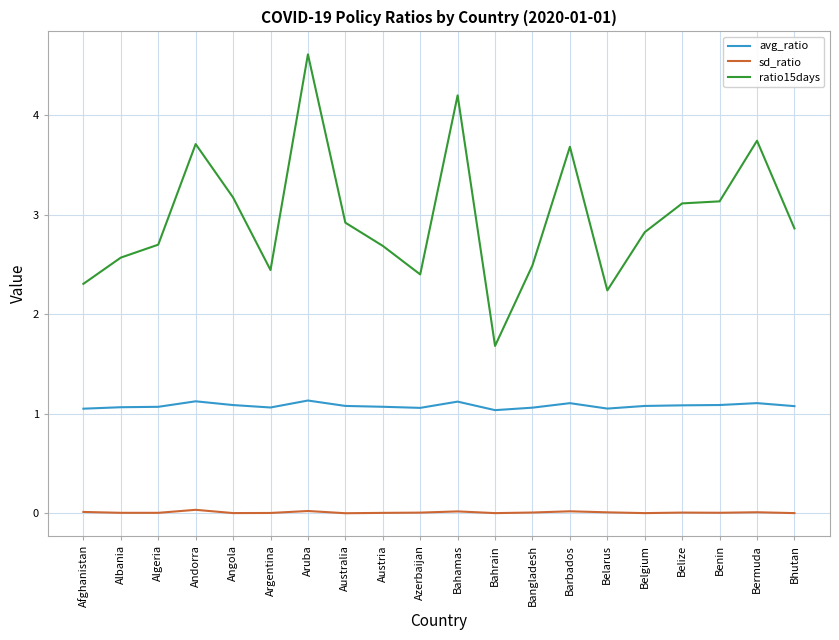

Rank the series by their average value, from lowest to highest.

sd_ratio, avg_ratio, ratio15days